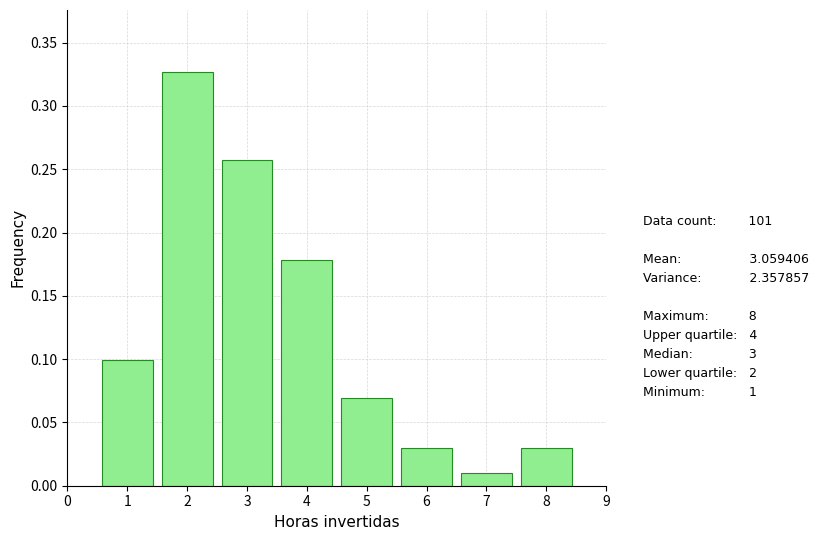

Which range on the x-axis has the tallest bar?

1.5 to 2.5